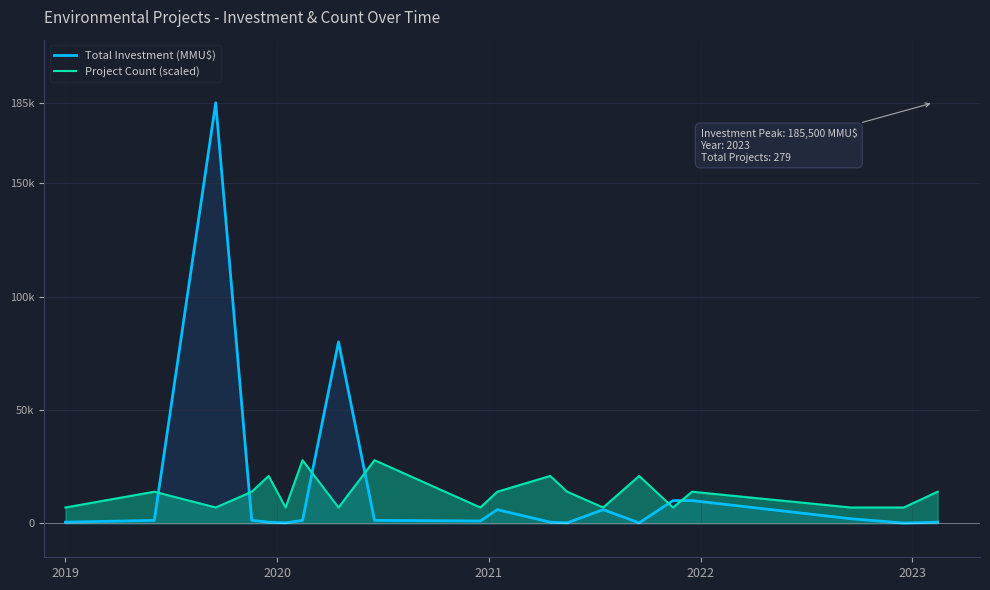

Reading left to right, what are all the values shown in this chart?

Total Investment (MMU$): 500.0	1276.0	185500.0	1276.0	500.0	200.0	1276.0	80000.0	1276.0	1000.0	6000.0	500.0	200.0	6000.0	200.0	10000.0	10000.0	2000.0	100.0	500.0
Project Count (scaled): 6956.2	13912.5	6956.2	13912.5	20868.8	6956.2	27825.0	6956.2	27825.0	6956.2	13912.5	20868.8	13912.5	6956.2	20868.8	6956.2	13912.5	6956.2	6956.2	13912.5